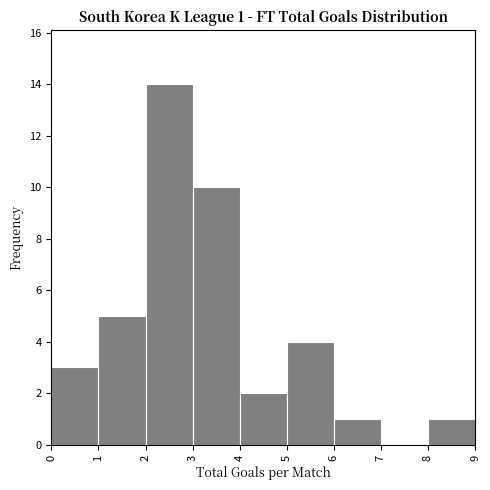

Over which range of the x-axis is the bar tallest?

2 to 3